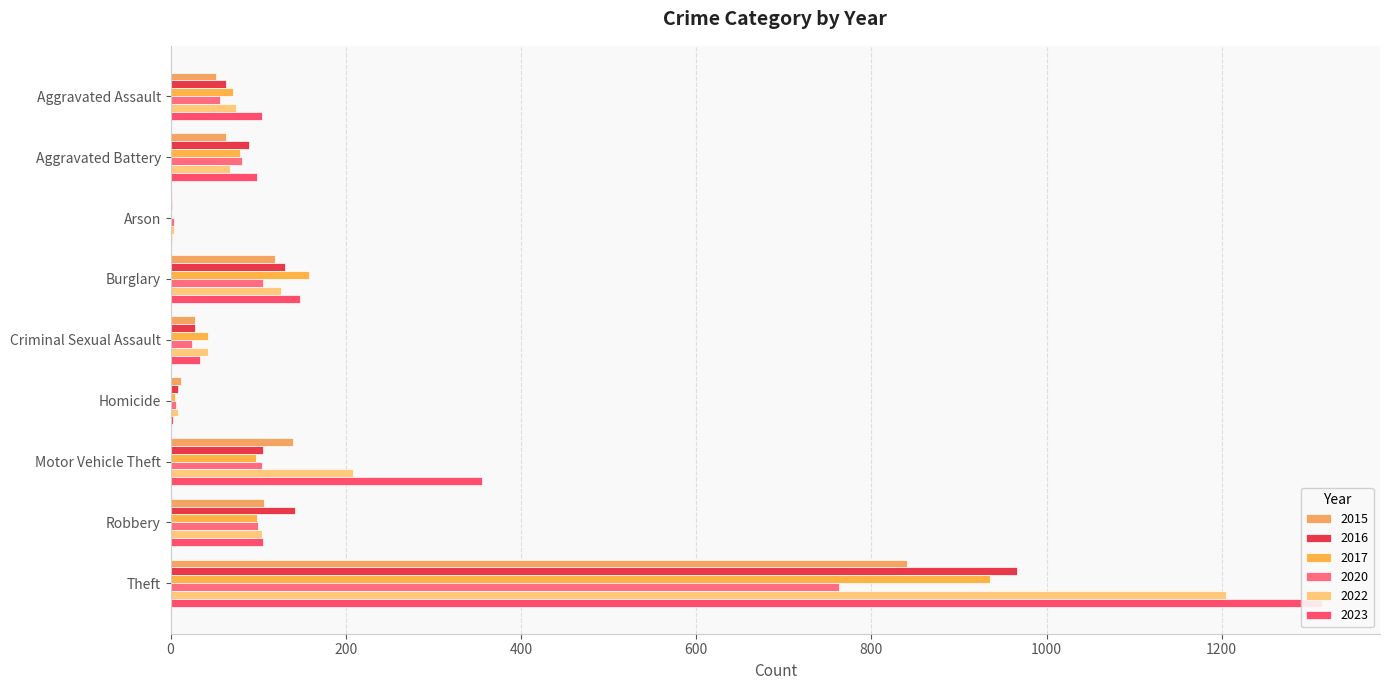

What is the value of the 2017 bar at the 9th from the left?

936